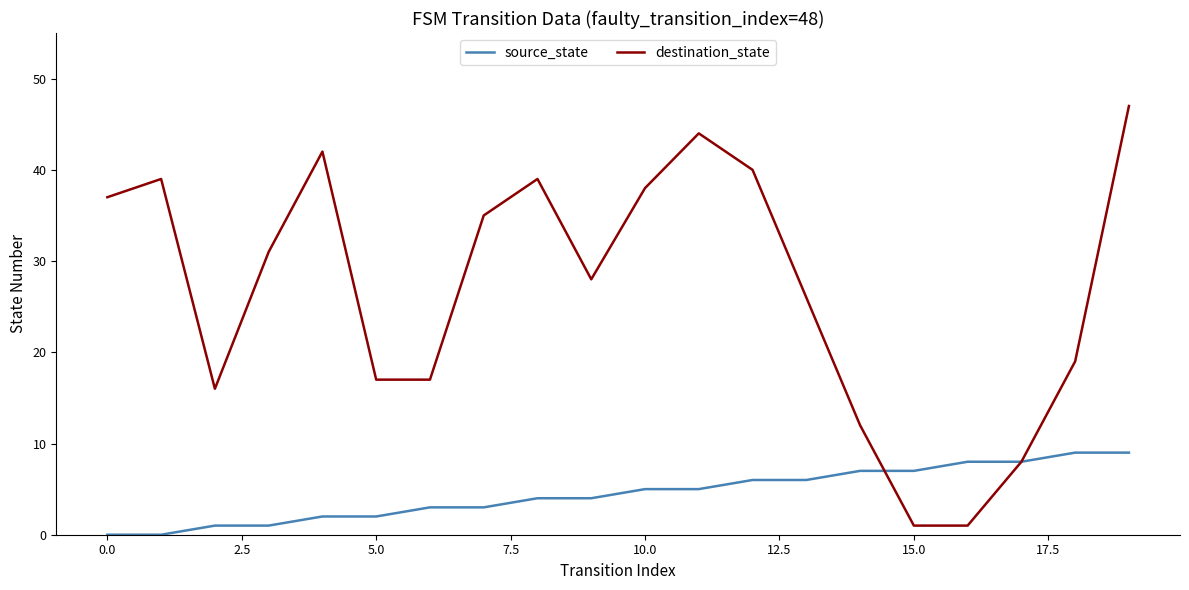

Which series has the largest range (max minus min)?

destination_state